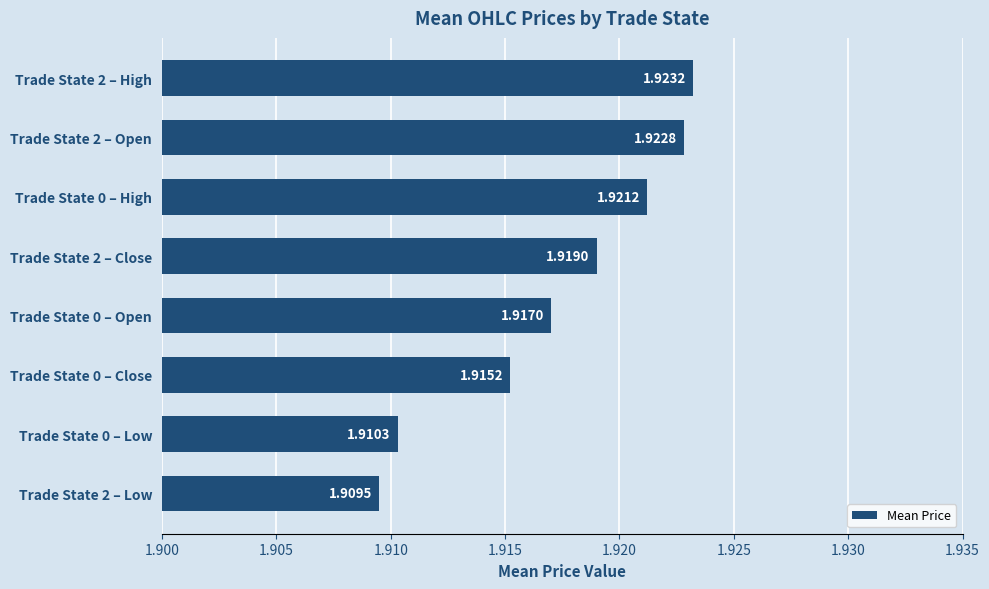

What is the ratio of the value at Trade State 2 – High to the value at Trade State 0 – Open?

1.0